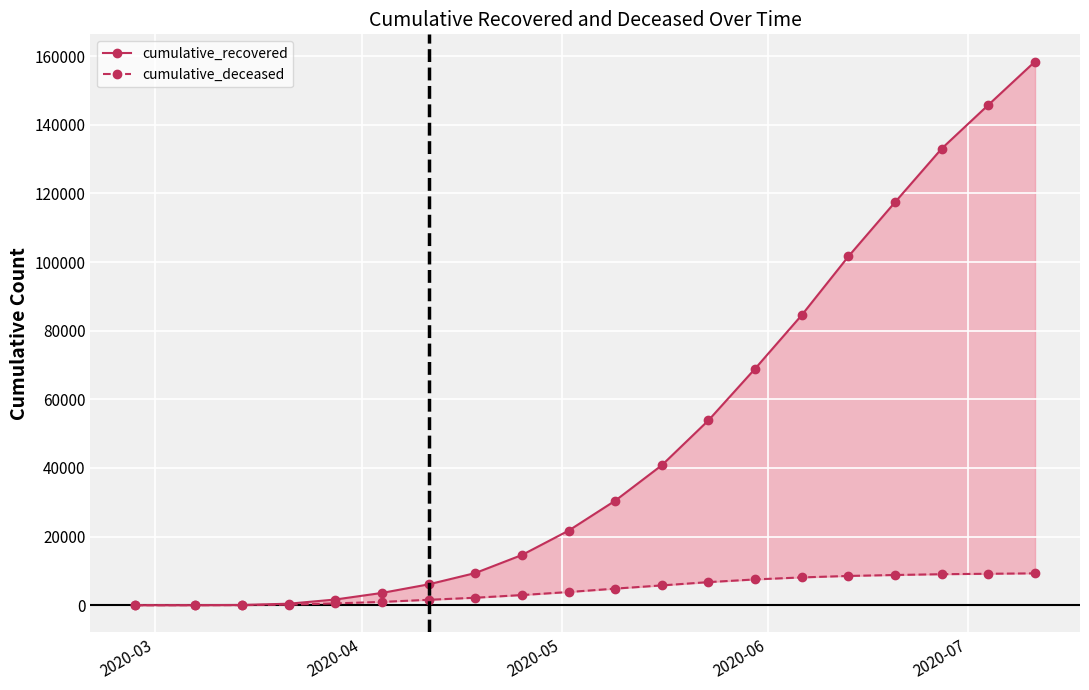

How many data points in cumulative_recovered are above 30455?

9